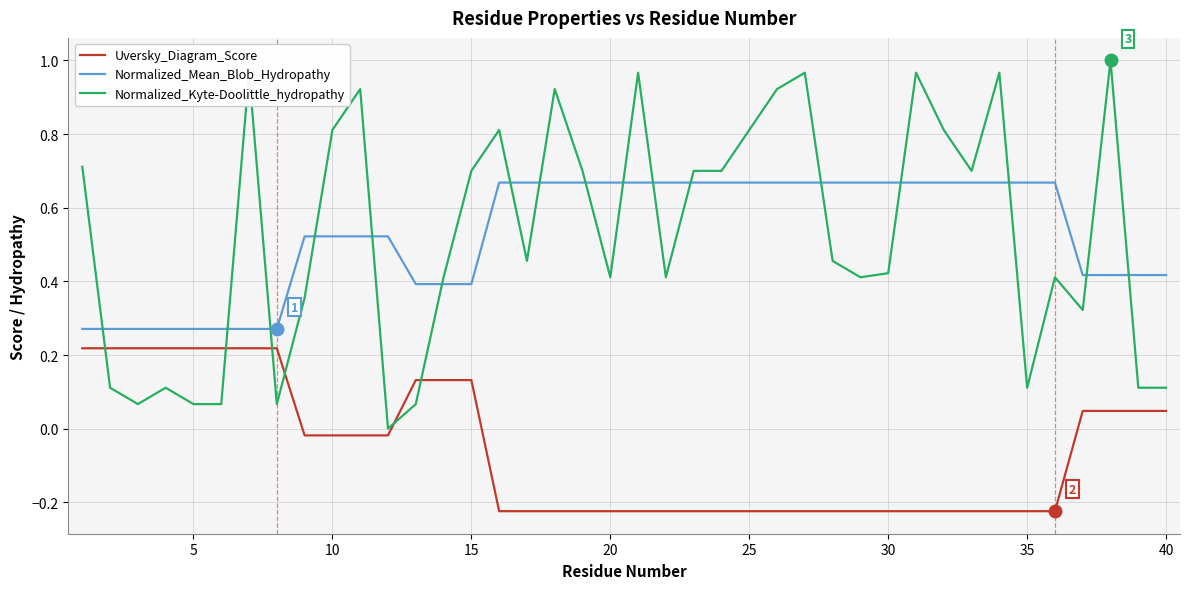

True or false: Uversky_Diagram_Score and Normalized_Mean_Blob_Hydropathy cross at least once.

False